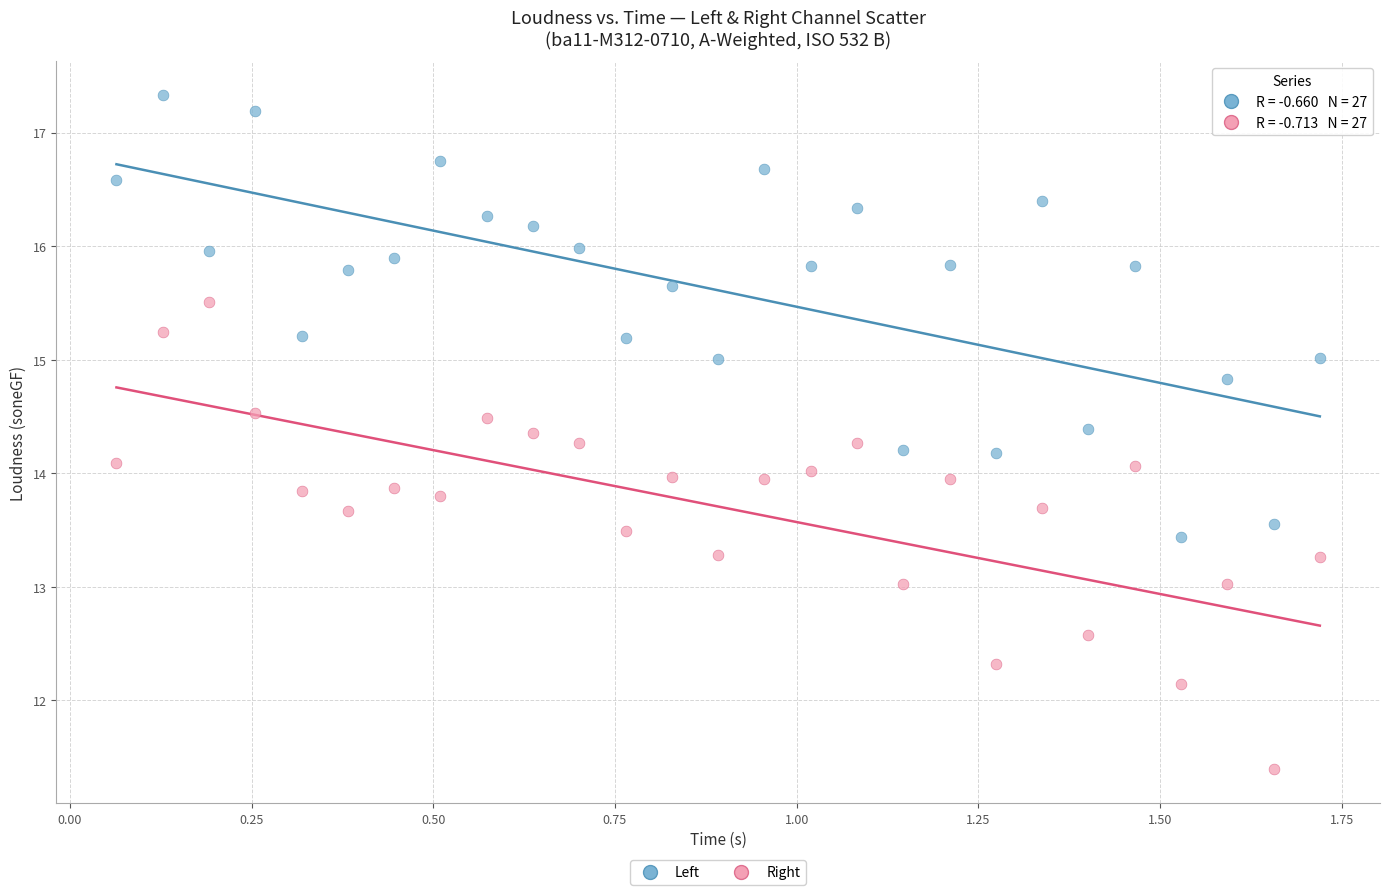

Which series contains the lowest Y value?

Right